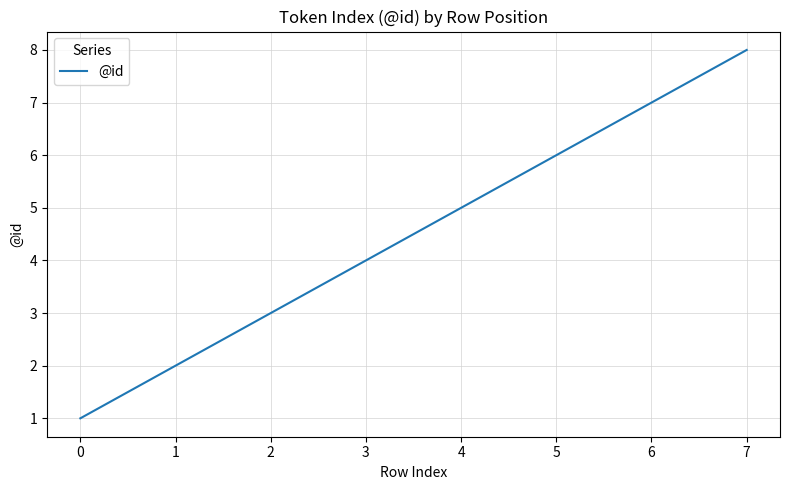

Between 2 and 3, which is larger?

3